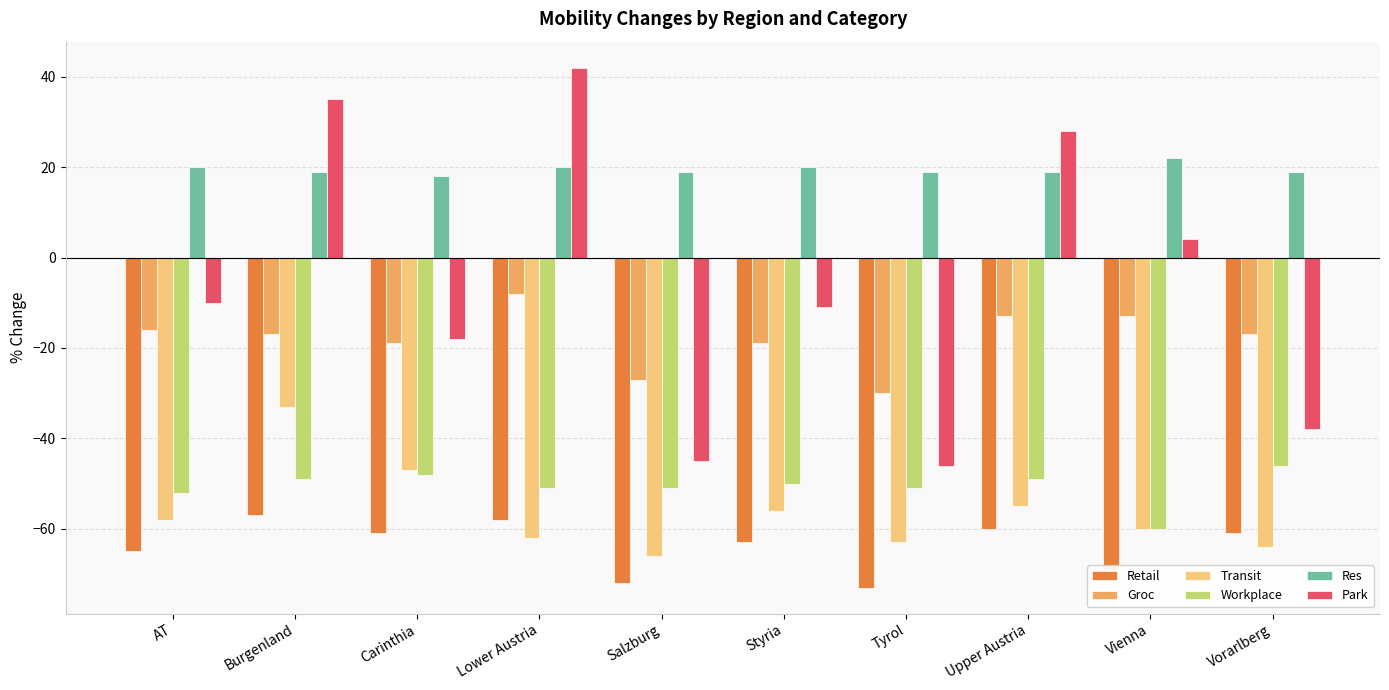

Where does the Res series first go above 19?

AT